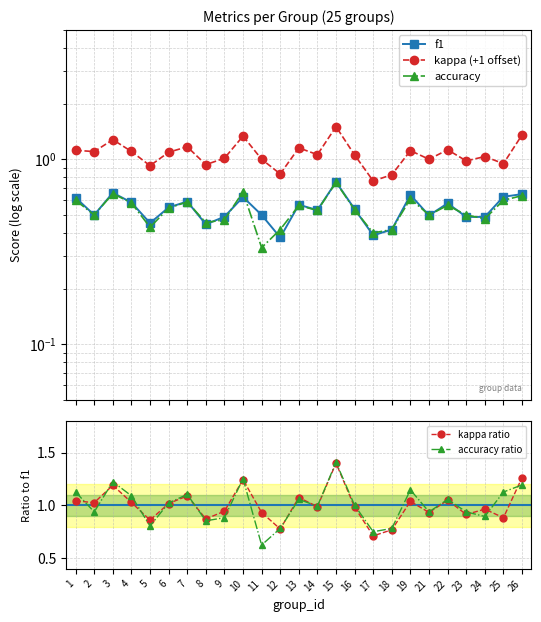

At how many categories does at least one series exceed 1?

17